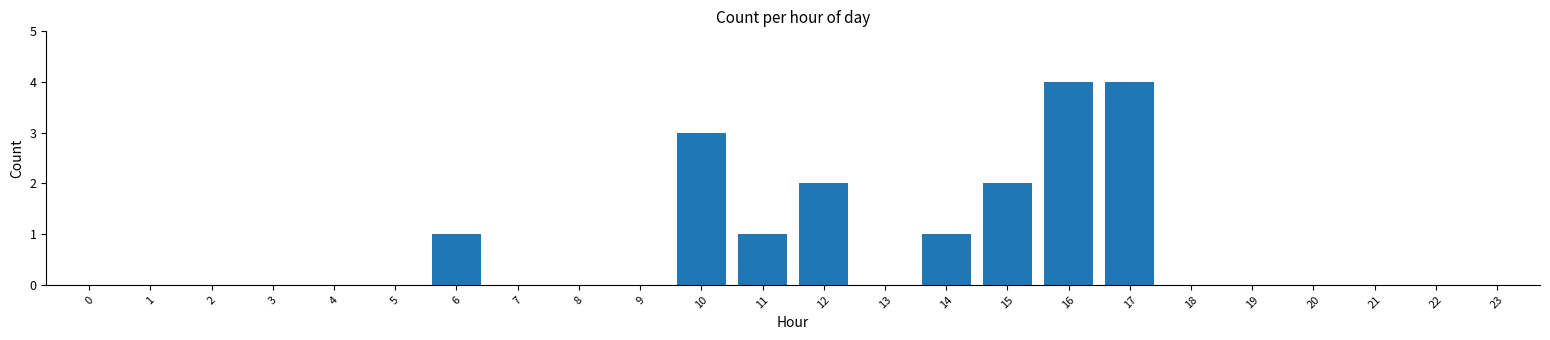

What is the maximum value shown in the chart?

4